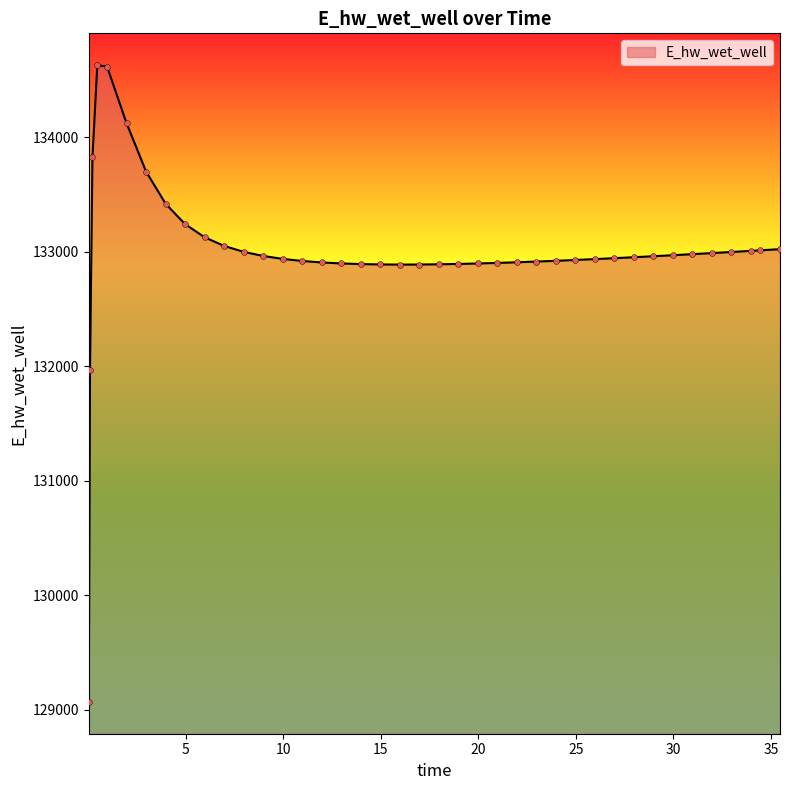

What is the maximum value shown in the chart?

134628.0